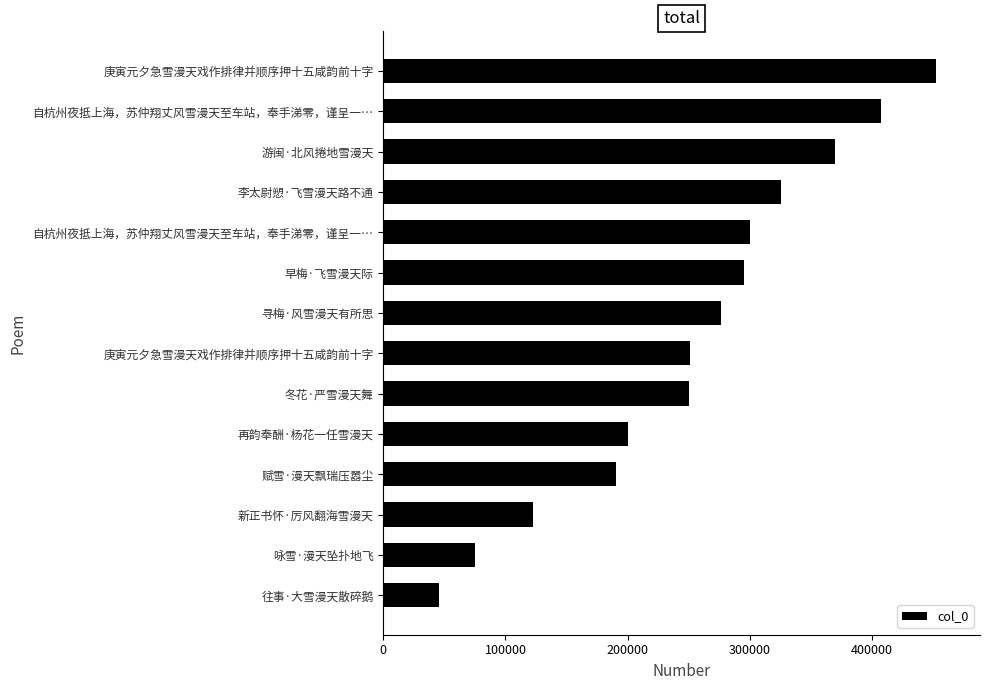

What is the smallest value displayed?

45850